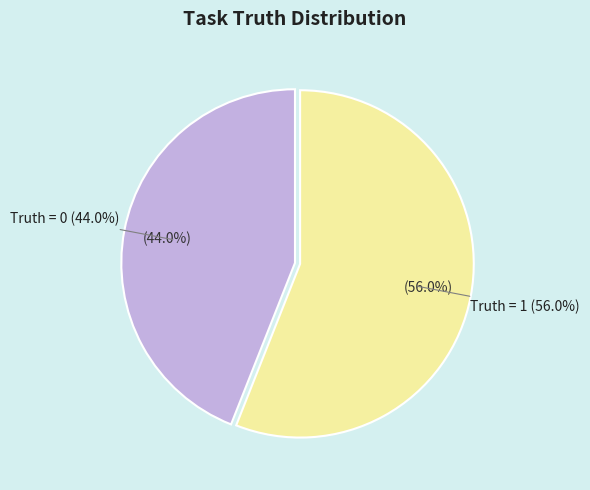

To the nearest percent, what portion does Truth = 1 represent?

56%